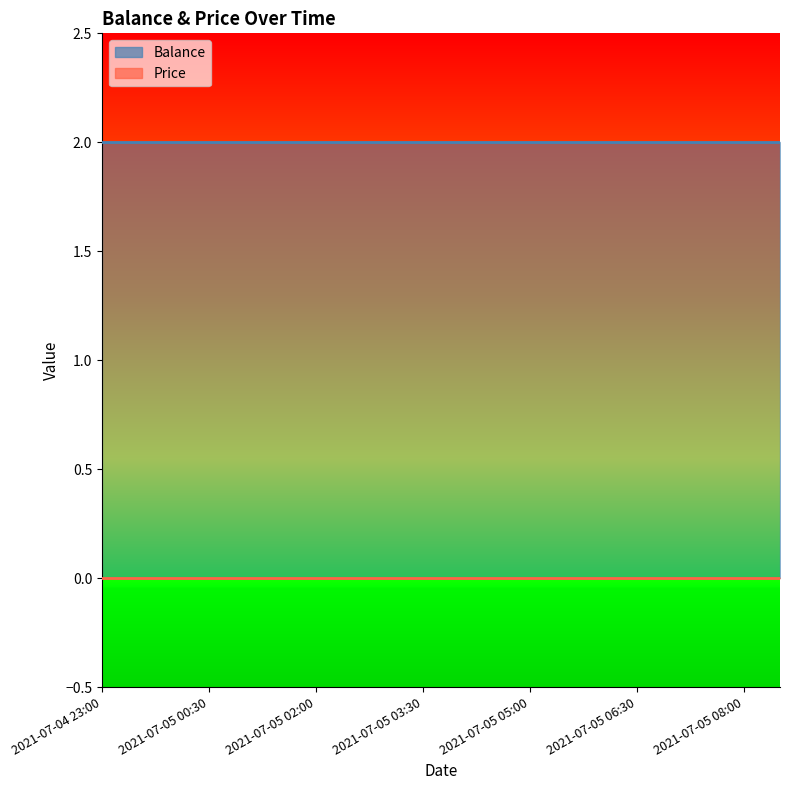

Where is Price nearest to the value 0?

2021-07-04 23:00